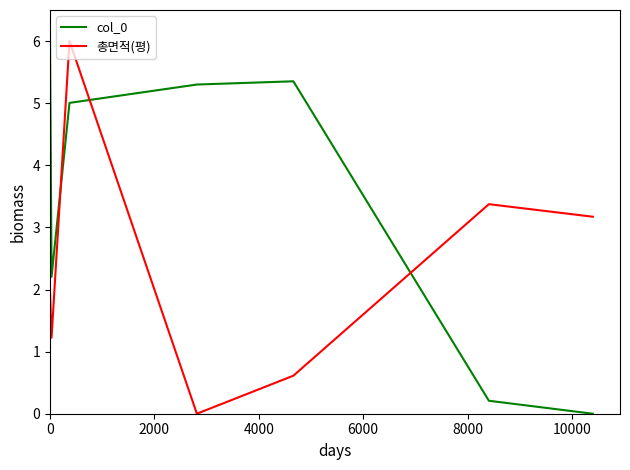

Reading right to left, transcribe all the data shown in this chart.

col_0: 0.0	0.2	5.4	5.3	5.0	2.2	6.0
총면적(평): 3.2	3.4	0.6	0.0	6.0	1.2	2.0